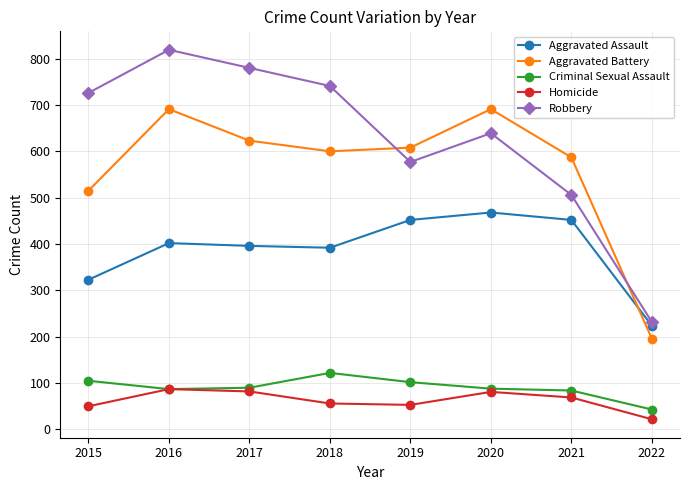

What is the difference between the maximum and minimum values in the Aggravated Assault series?

244